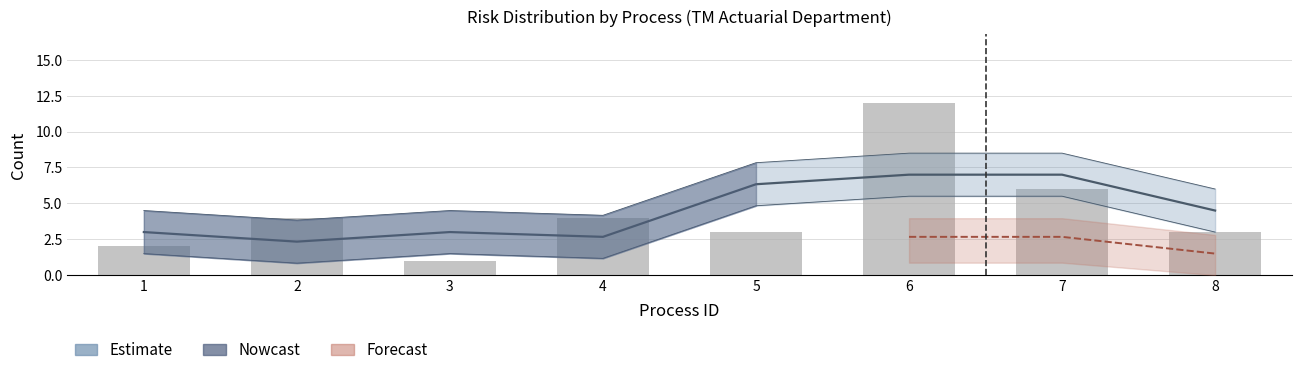

What is the maximum value shown in the chart?

7.0